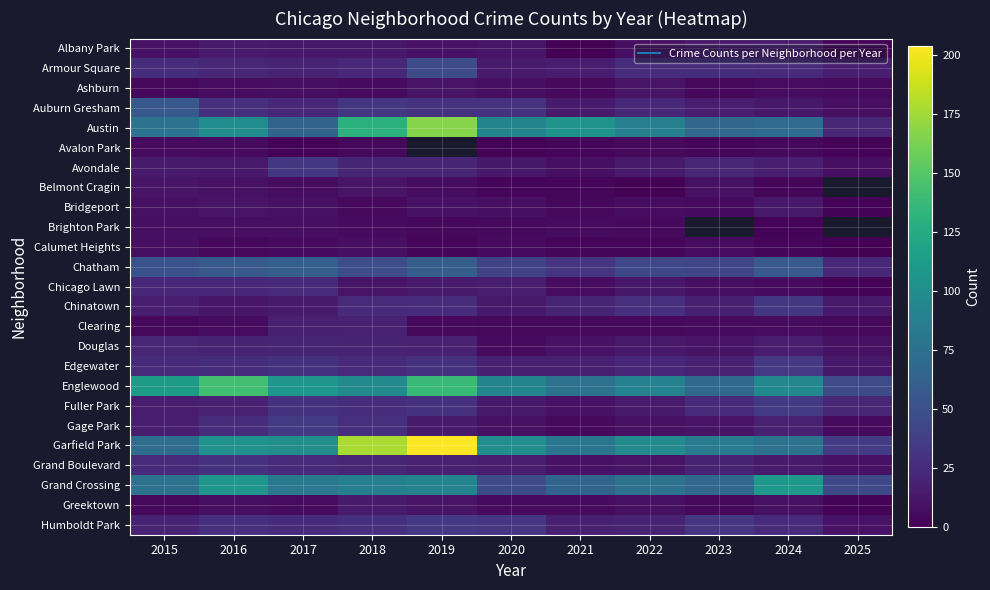

Count the number of categories in the chart.

11